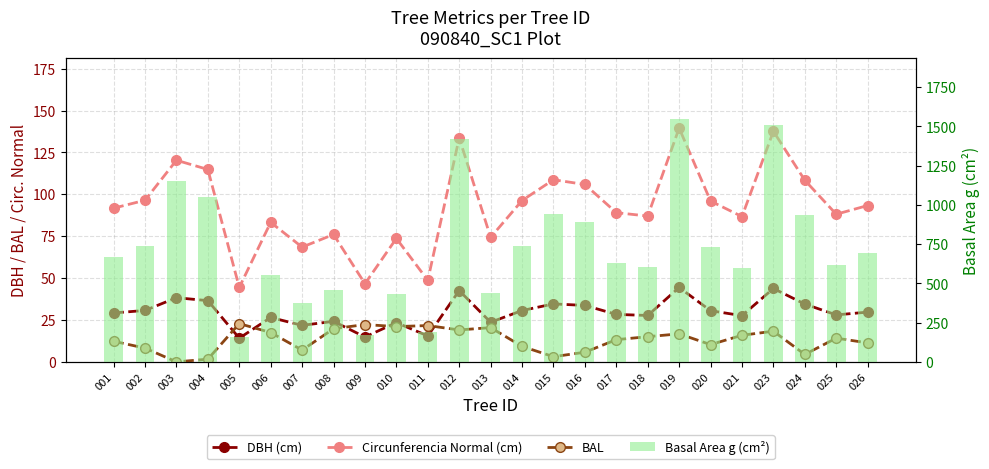

How many categories are shown in the chart?

25